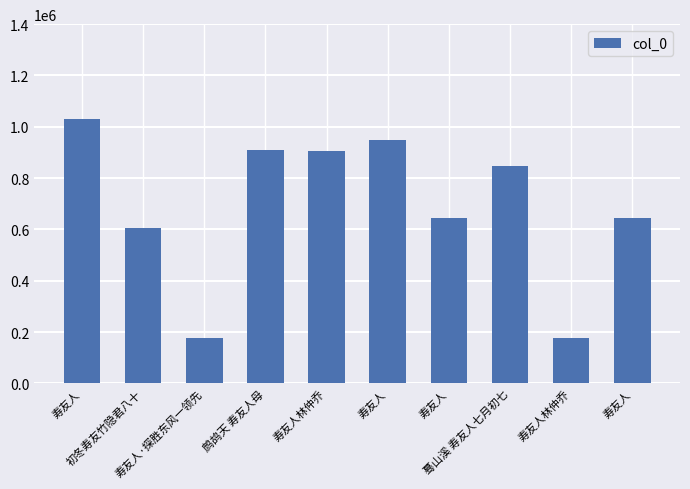

How many data points does each series have?

10